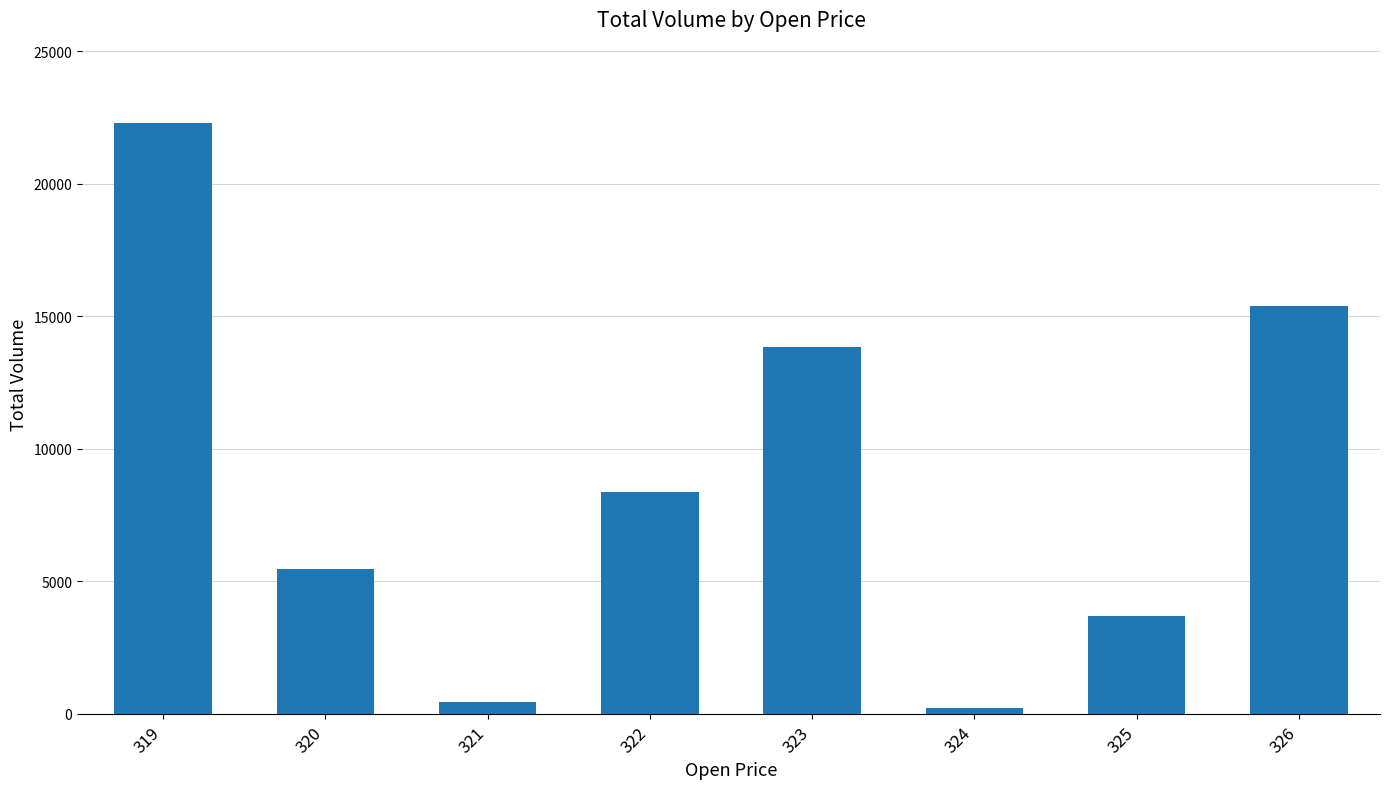

Reading left to right, what are all the values shown in this chart?

319=22288.8	320=5460.4	321=470.9	322=8374.4	323=13833.2	324=223.4	325=3680.7	326=15388.6